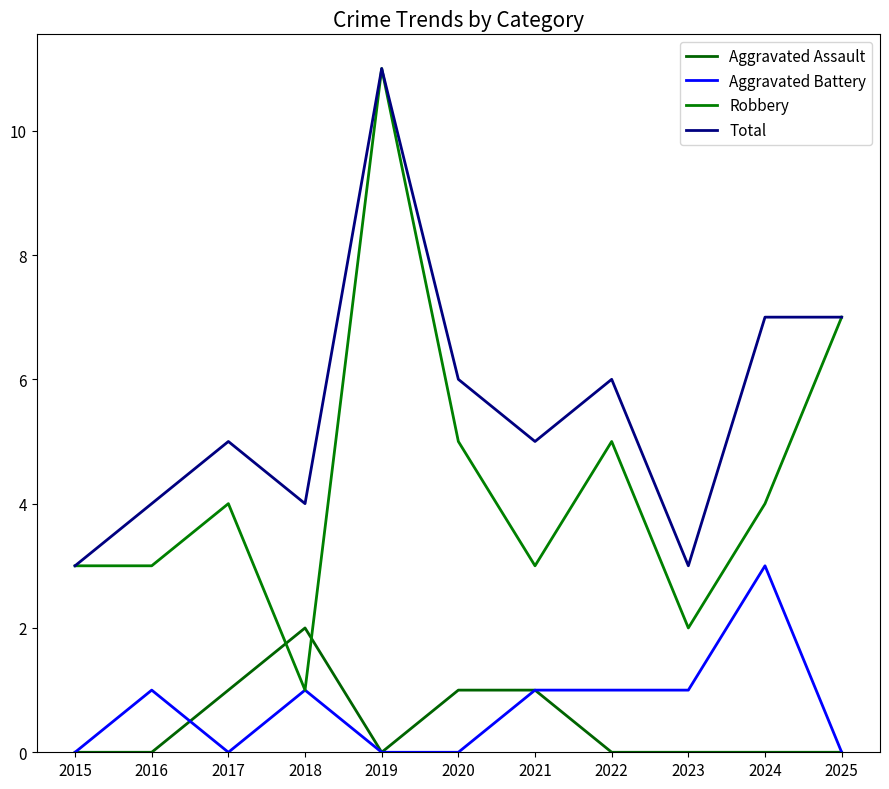

How many lines are shown in the chart?

4